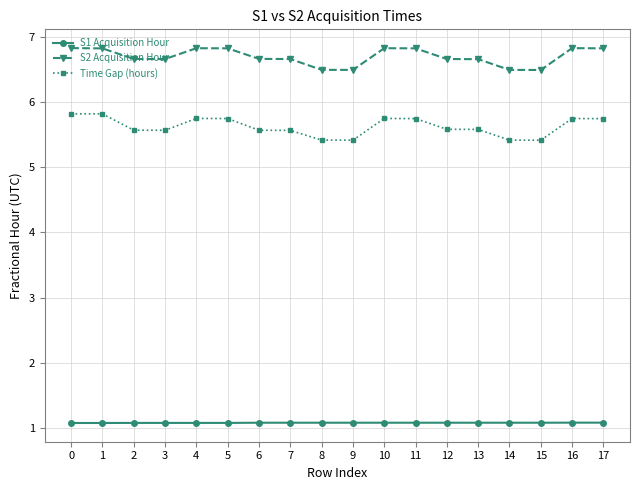

Rank the series at 7 from lowest to highest value.

S1 Acquisition Hour, Time Gap (hours), S2 Acquisition Hour